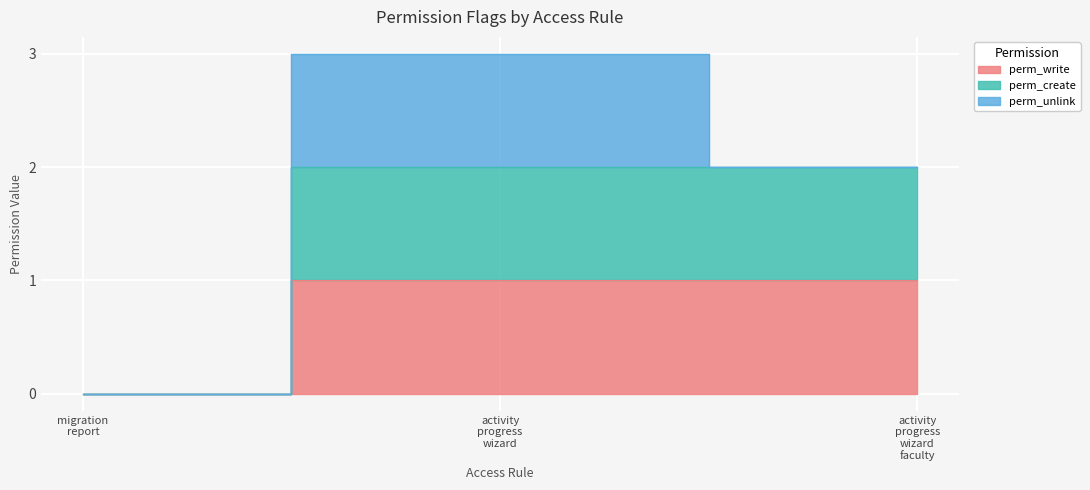

Which label corresponds to the smallest value in the chart?

migration report